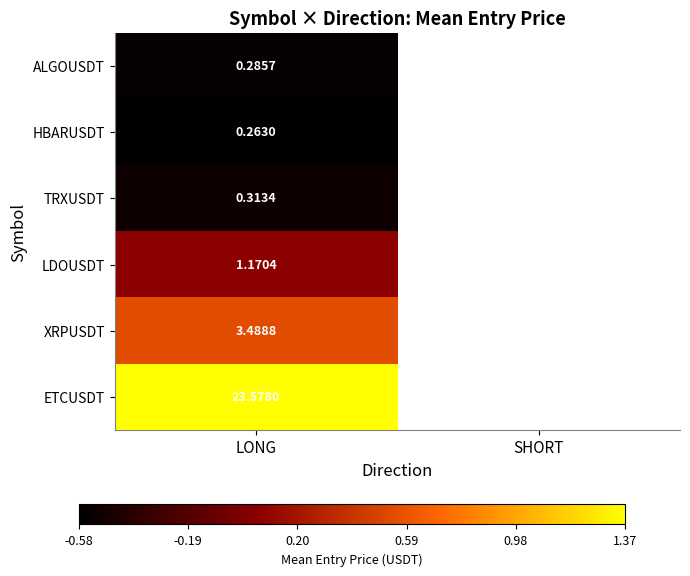

At LONG, list the series in order from smallest to largest.

HBARUSDT, ALGOUSDT, TRXUSDT, LDOUSDT, XRPUSDT, ETCUSDT